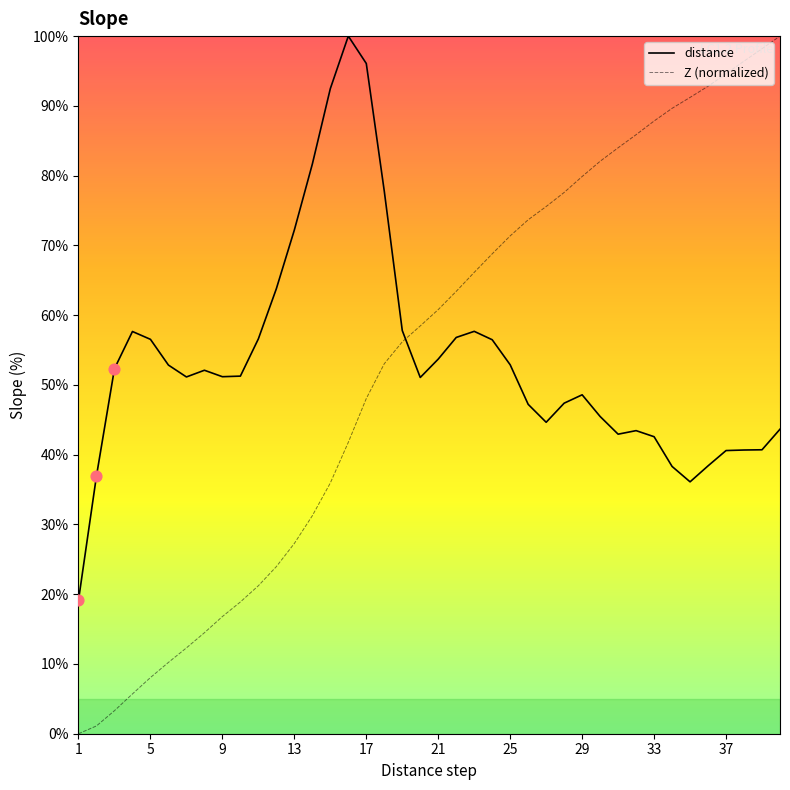

After their last crossing, which series has the higher values: Z (normalized) or distance?

Z (normalized)